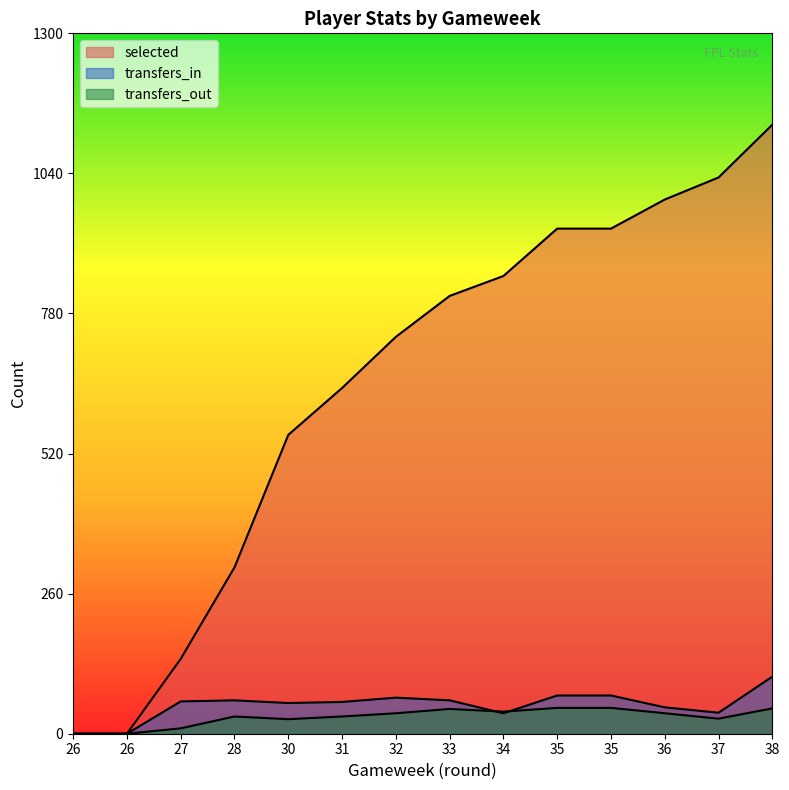

Where is transfers_in nearest to the value 53?

30